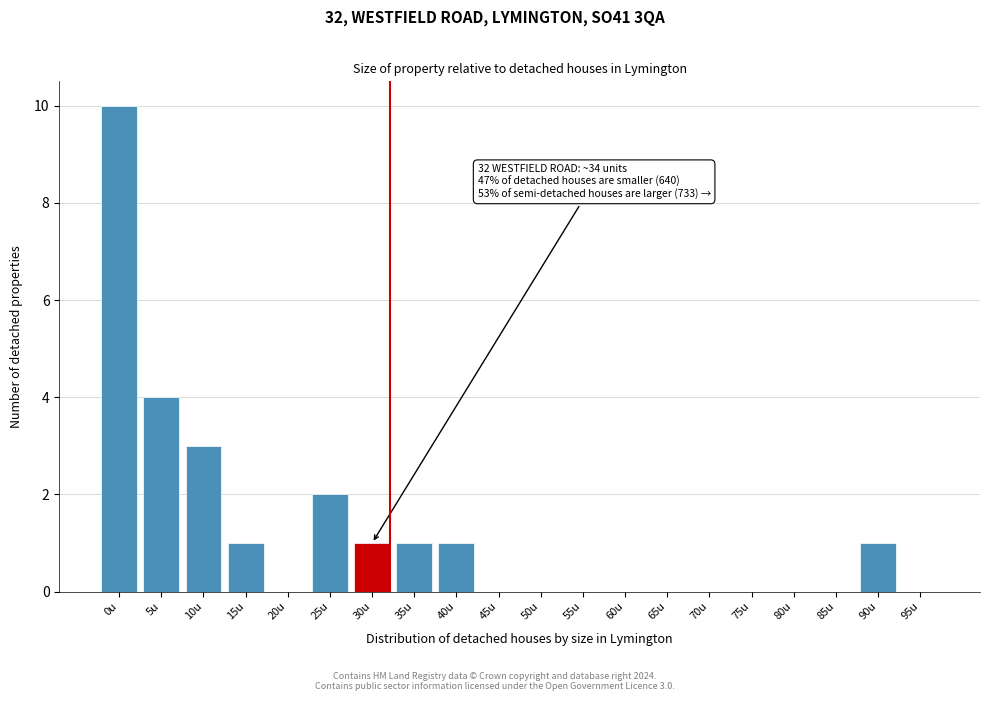

Reading left to right, transcribe all the data shown in this chart.

0u=10	5u=4	10u=3	15u=1	20u=0	25u=2	30u=1	35u=1	40u=1	45u=0	50u=0	55u=0	60u=0	65u=0	70u=0	75u=0	80u=0	85u=0	90u=1	95u=0